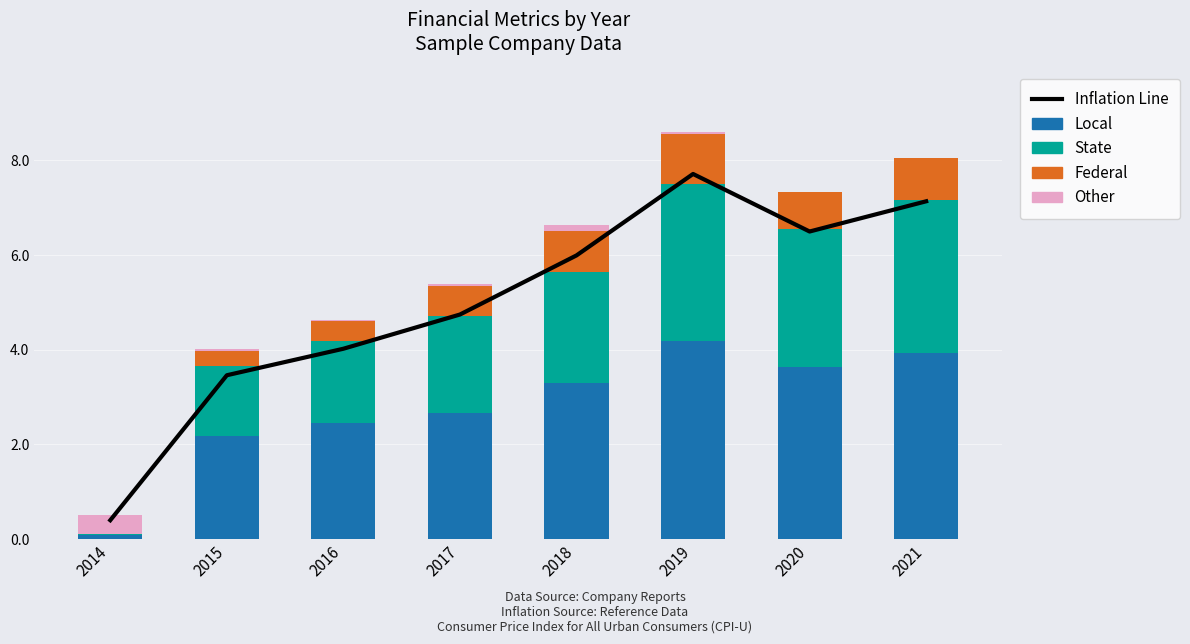

What is the sum of all Inflation Line values?

40.0